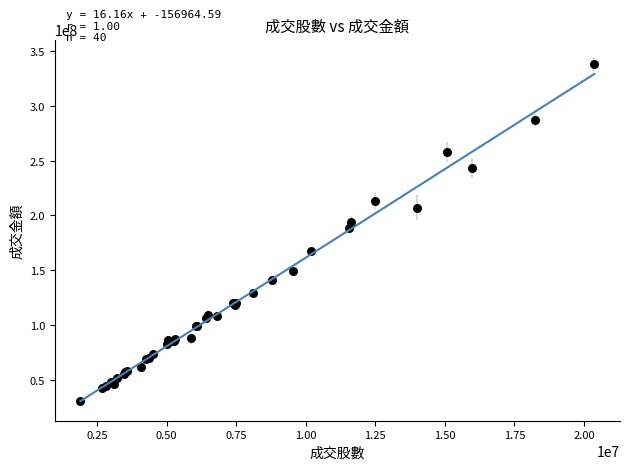

What Y value in the scatter plot is closest to 184343067?

188831129